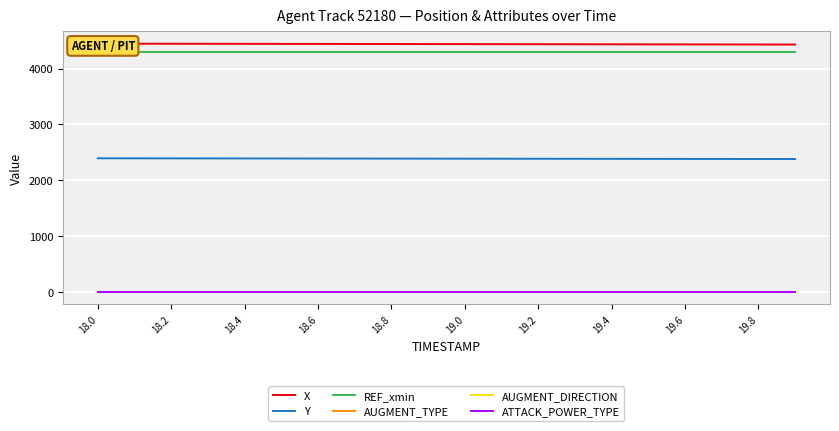

List the series in order of their peak value, lowest first.

AUGMENT_TYPE, AUGMENT_DIRECTION, ATTACK_POWER_TYPE, Y, REF_xmin, X